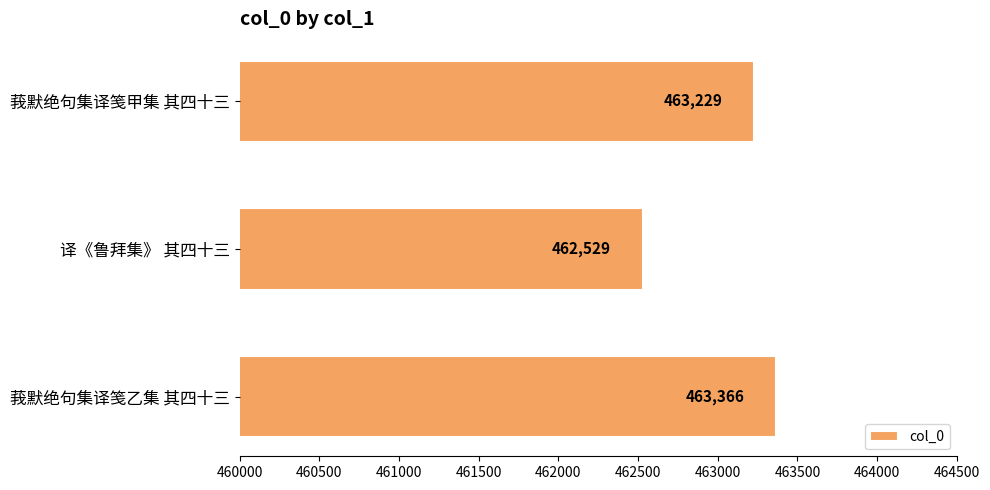

Rank the categories by value from lowest to highest.

译《鲁拜集》 其四十三, 莪默绝句集译笺甲集 其四十三, 莪默绝句集译笺乙集 其四十三